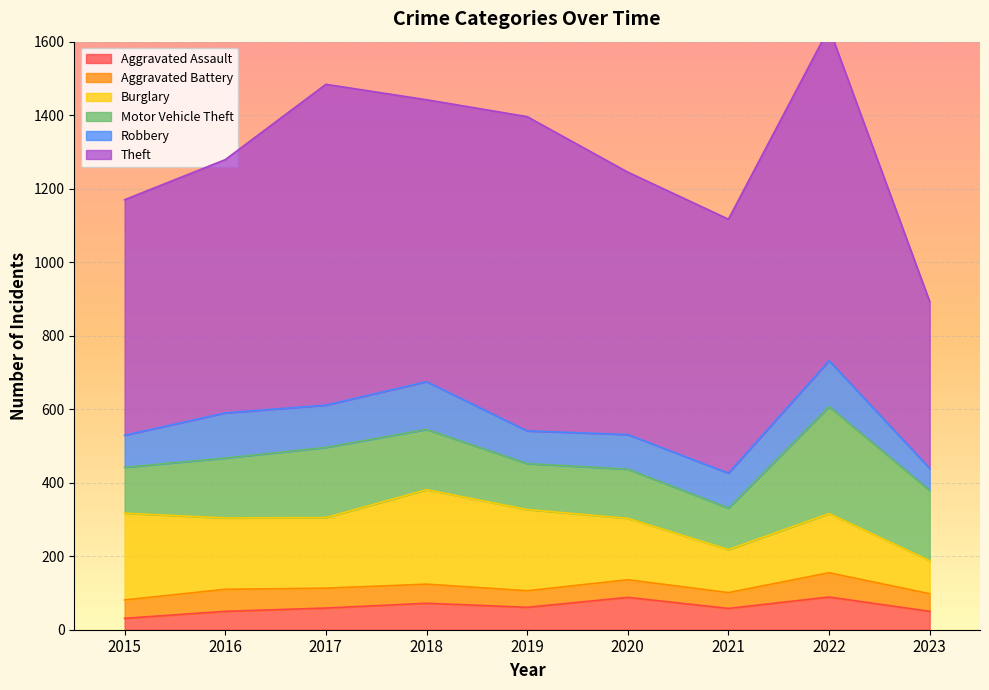

What value does the Aggravated Assault series have at 2023, to the nearest 5?

50